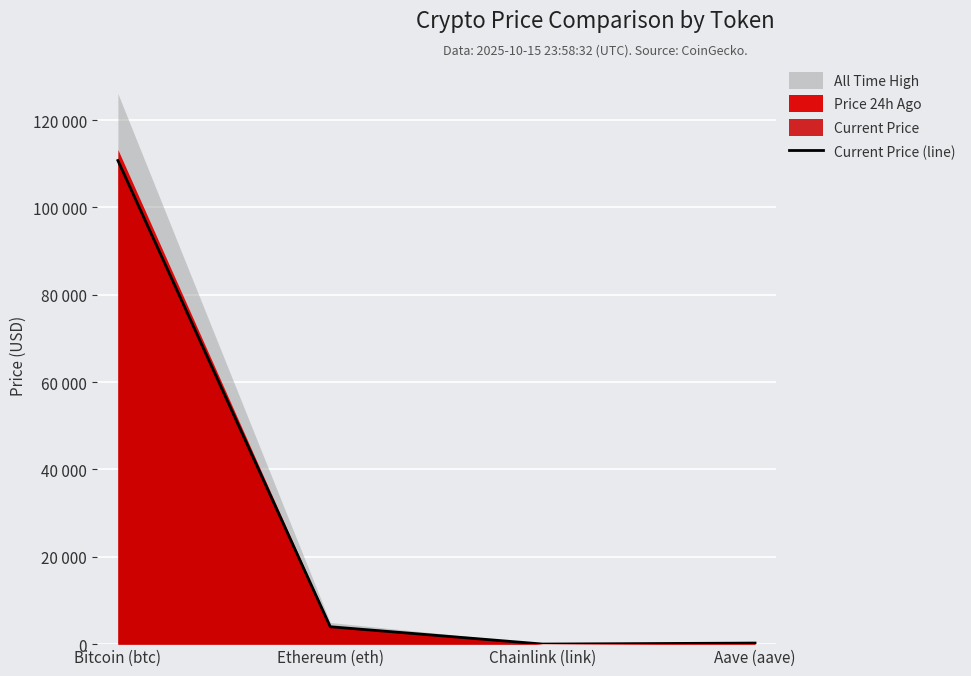

Reading left to right, list all the values displayed in this chart.

110744.0	3983.6	18.1	242.4